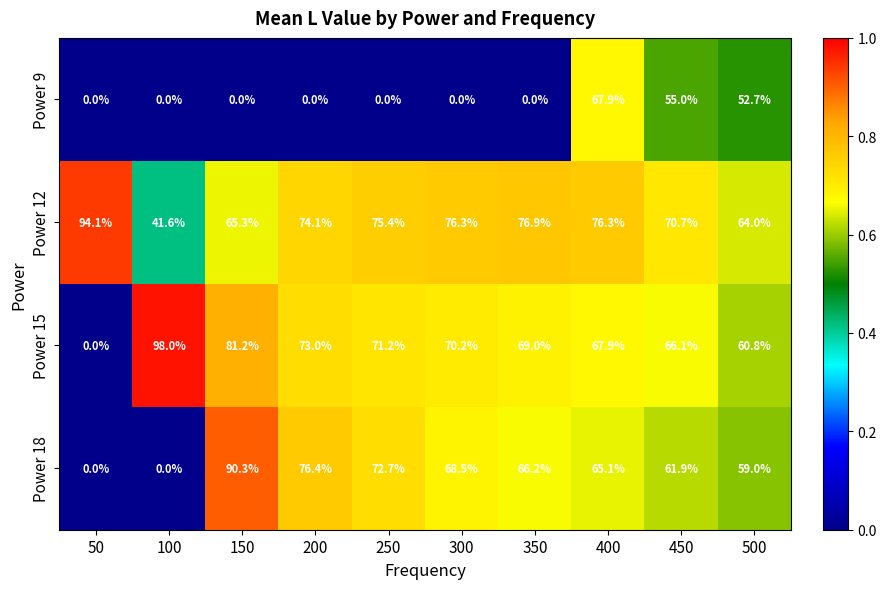

The value of Power 12 at 450 is 70.7. True or false?

True